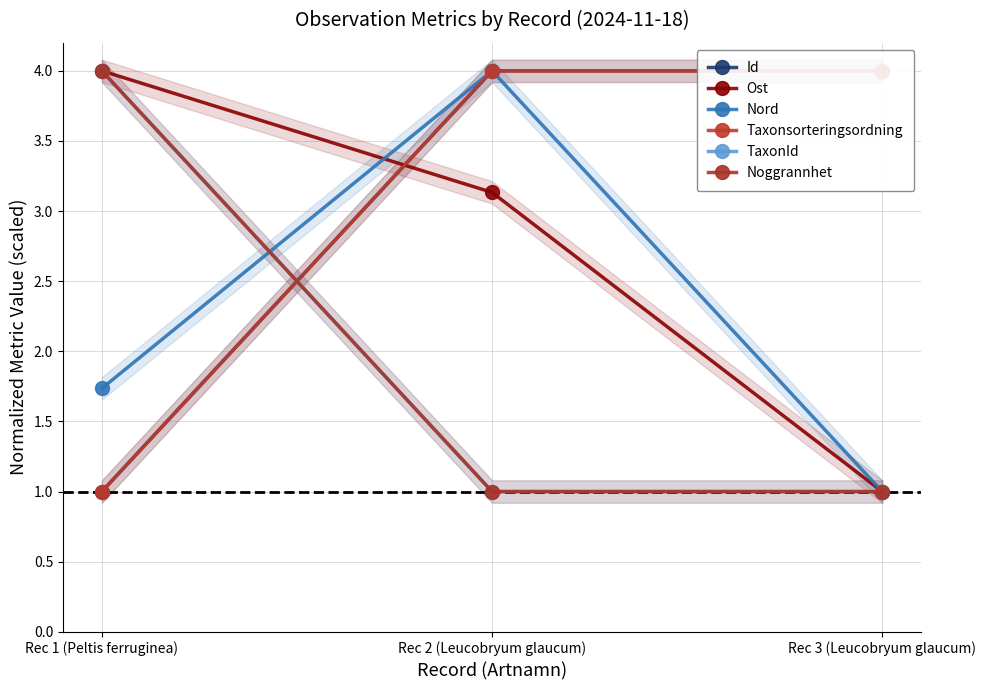

What is the maximum value for Id?

4.0